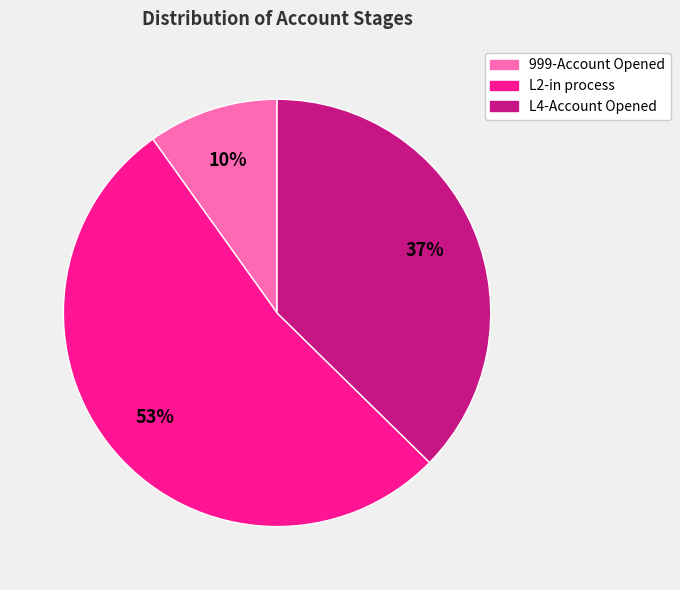

What is the smallest slice in the pie chart?

999-Account Opened